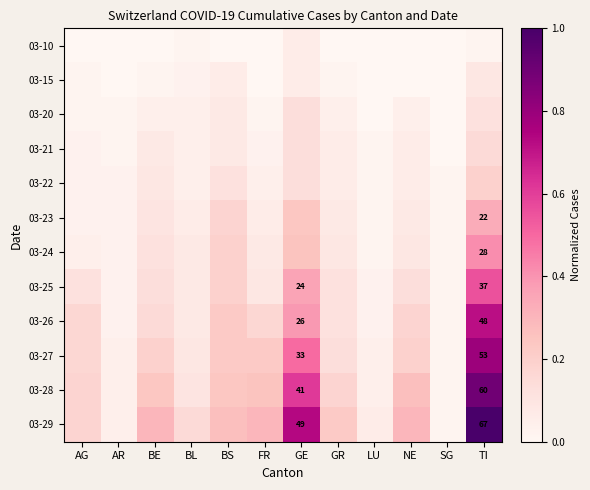

What is the difference between the 03-25 values at AR and GE?

0.3